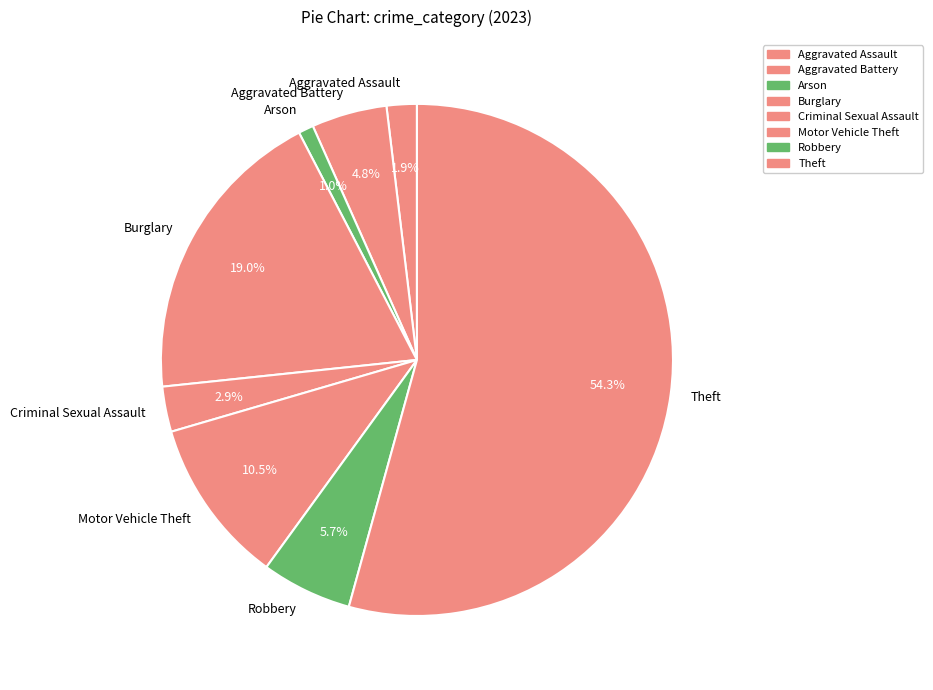

Approximately how many times larger is the value at Robbery compared to Aggravated Battery?

1.2